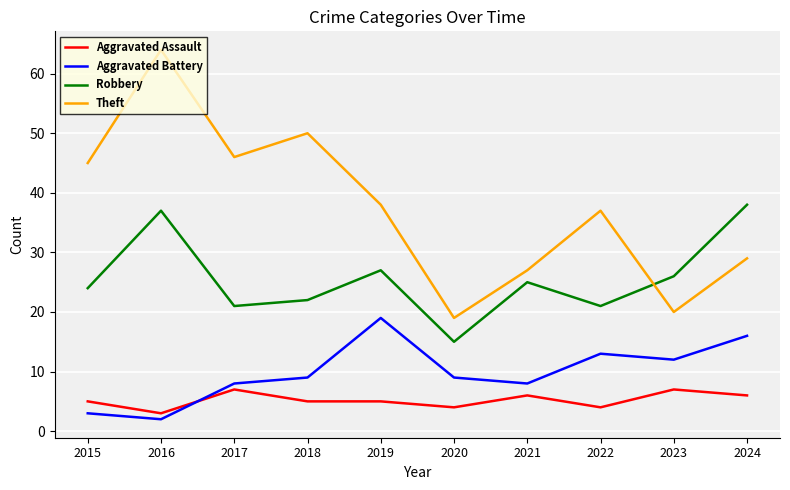

At which label does Aggravated Battery reach its minimum?

2016